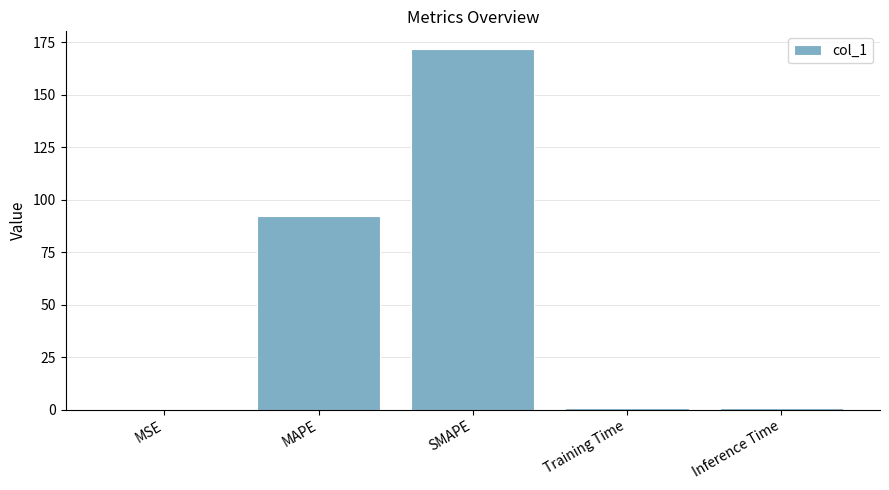

Are the bars horizontal?

No